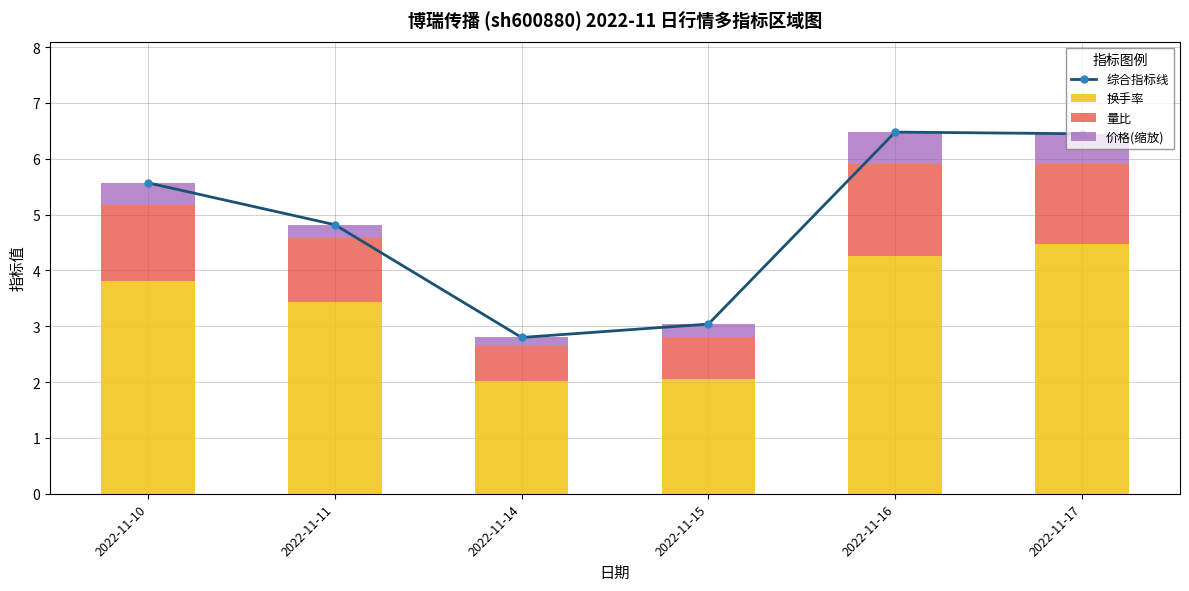

What is the minimum value shown in the chart?

0.2